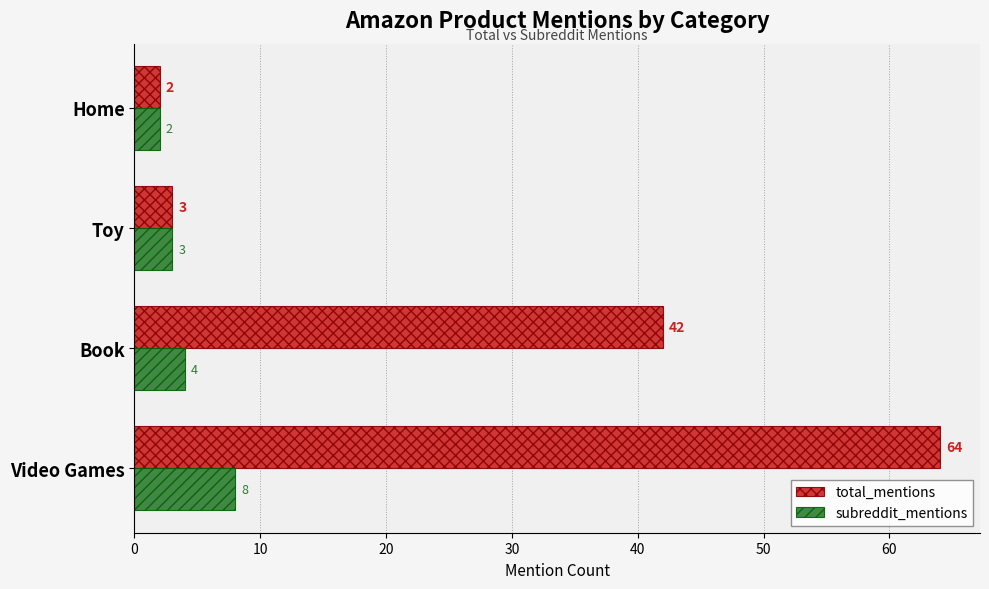

How many values in the subreddit_mentions series are below 4?

2